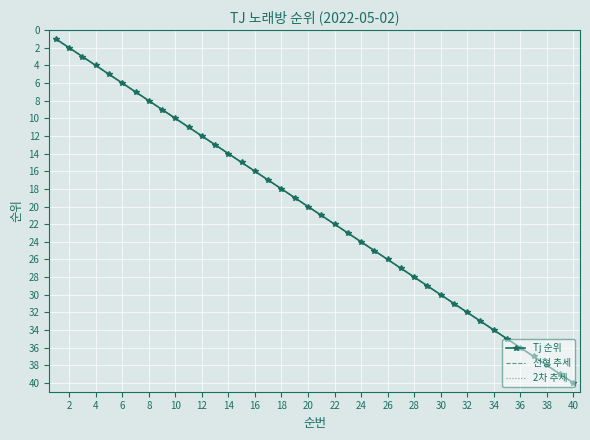

How many data points in Tj 순위 are above 21?

19